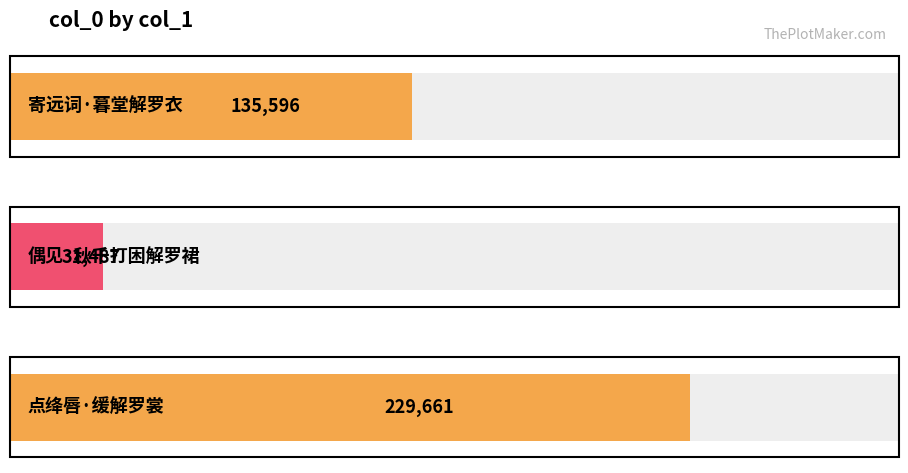

Is it true that the value at 偶见·秋千打困解罗裙 is 31487?

True